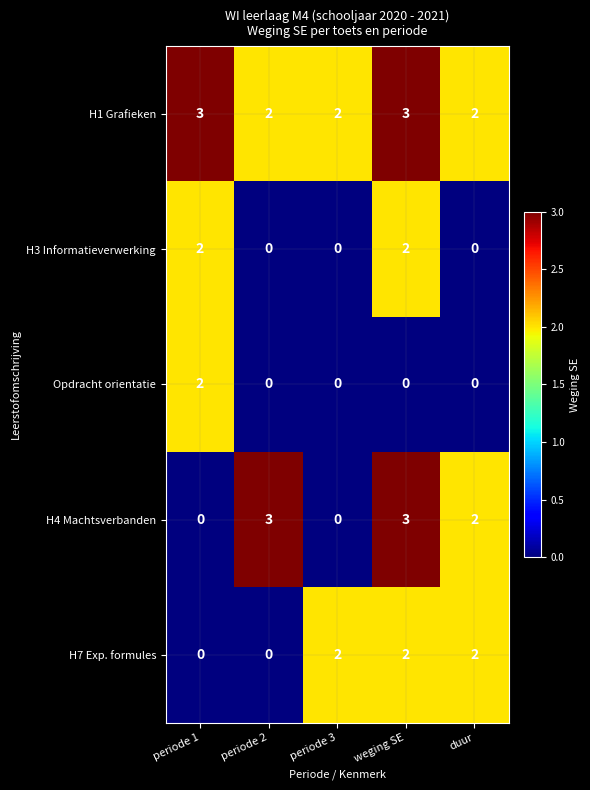

Which series has the largest range (max minus min)?

H4 Machtsverbanden